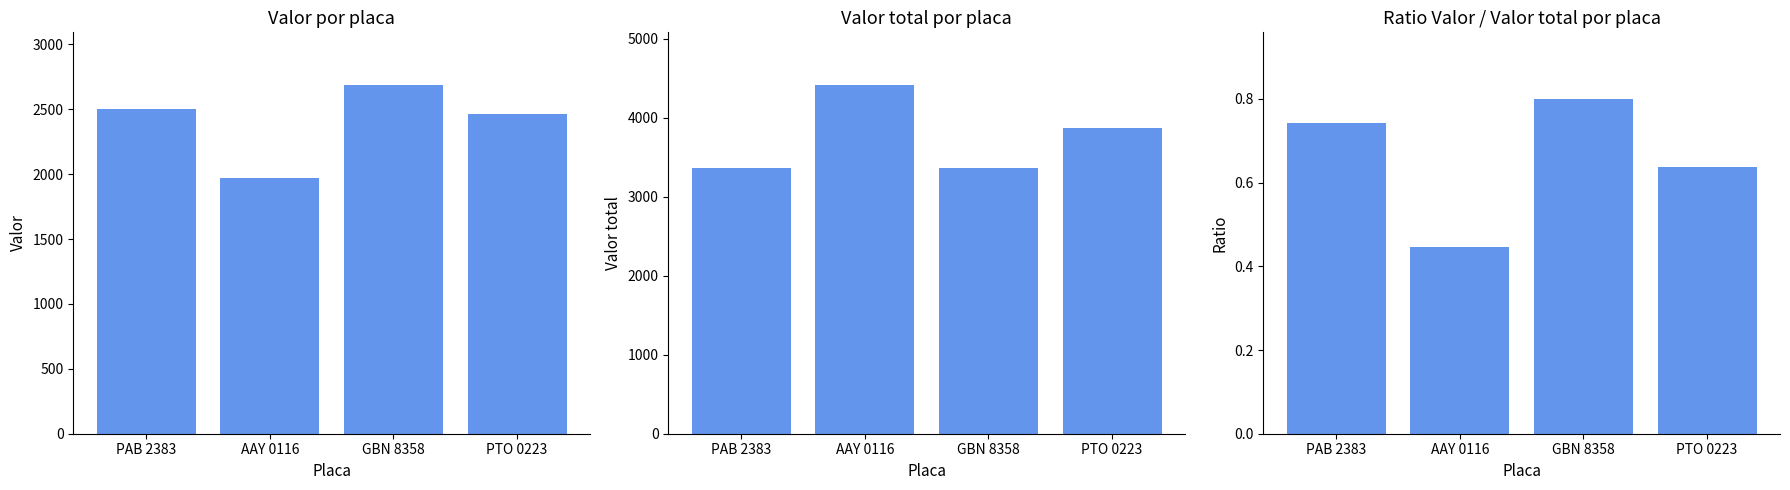

What are all the series names shown in the legend?

Valor, Valor total, Ratio Valor/Valor total